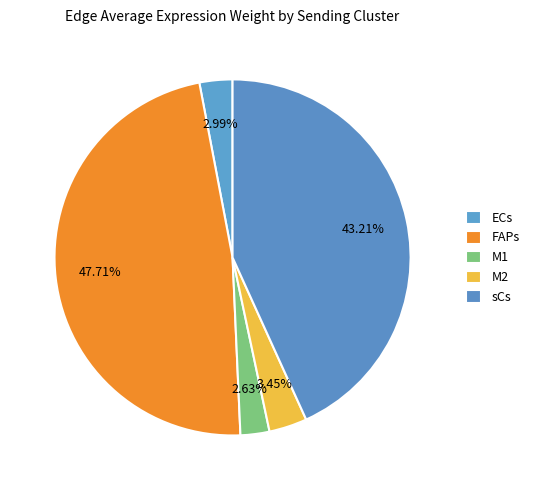

Which slice is the smallest?

M1